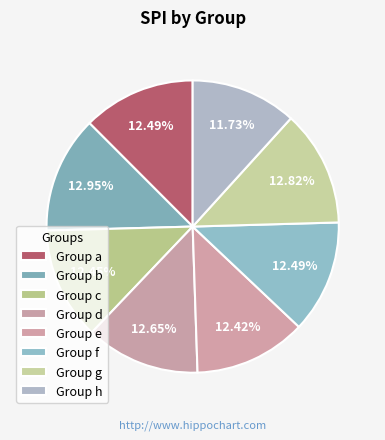

Count the number of slices in the pie.

8